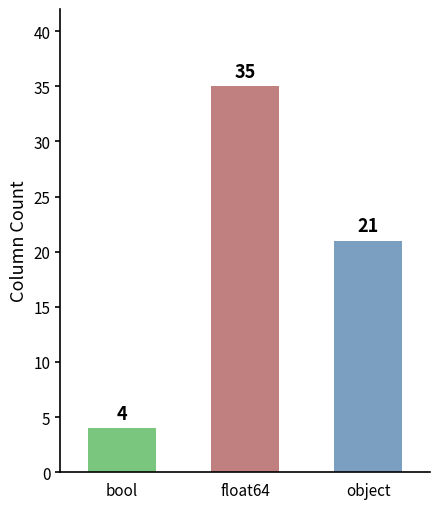

Where does the data first go above 21?

float64